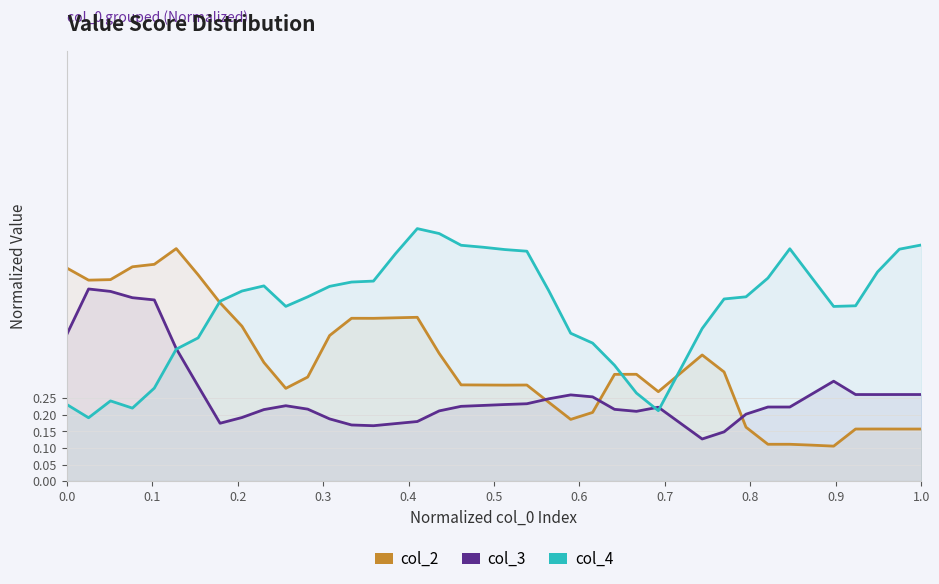

Which series ends up on top after the final intersection of col_4 and col_3?

col_4